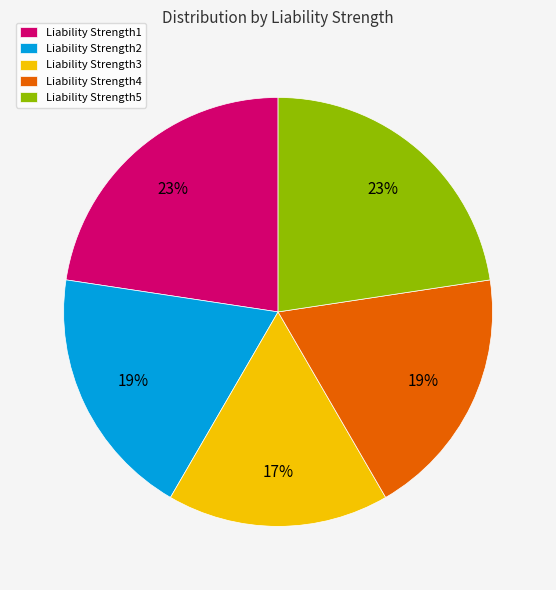

To the nearest percent, what percentage of the pie is Liability Strength4?

19%